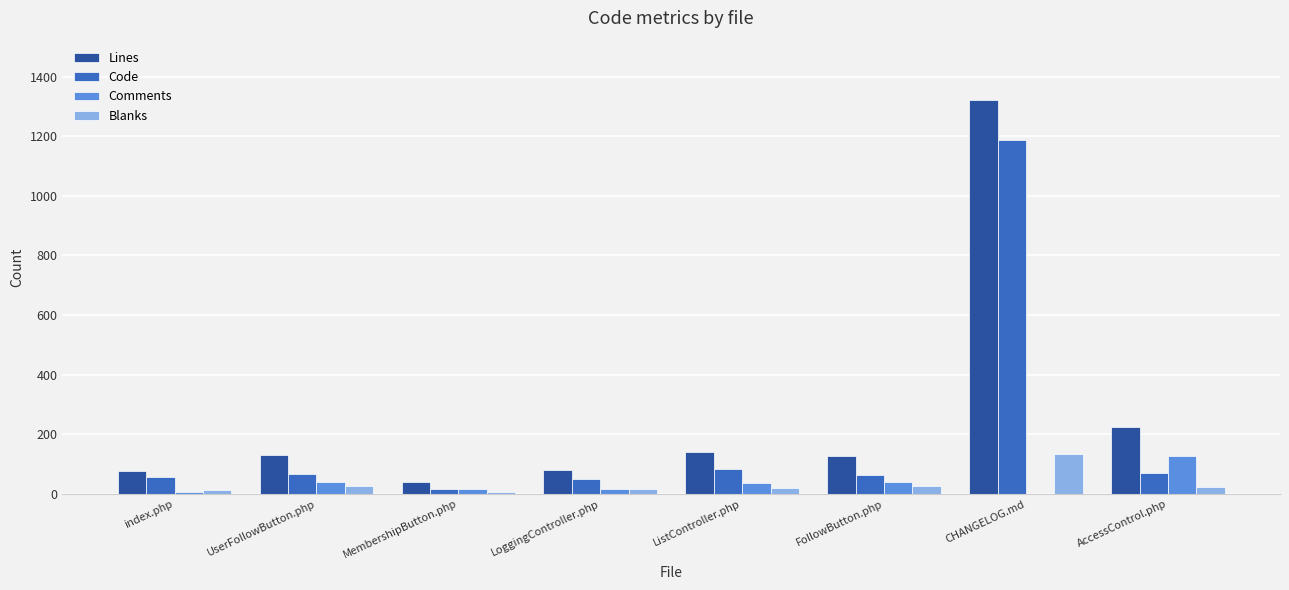

What are all the series names shown in the legend?

Lines, Code, Comments, Blanks